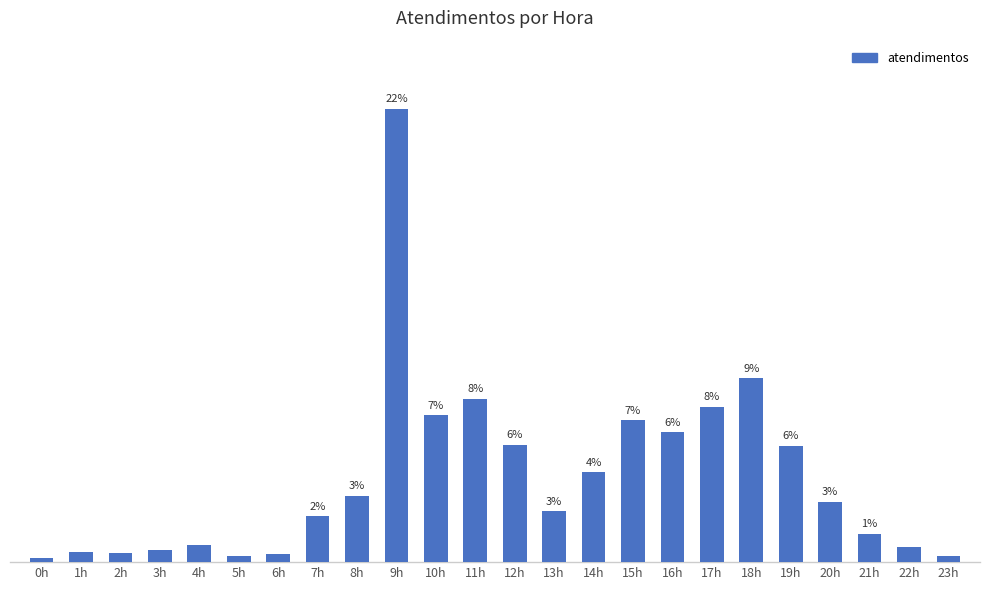

What is the change in value from 5h to 17h?

+146